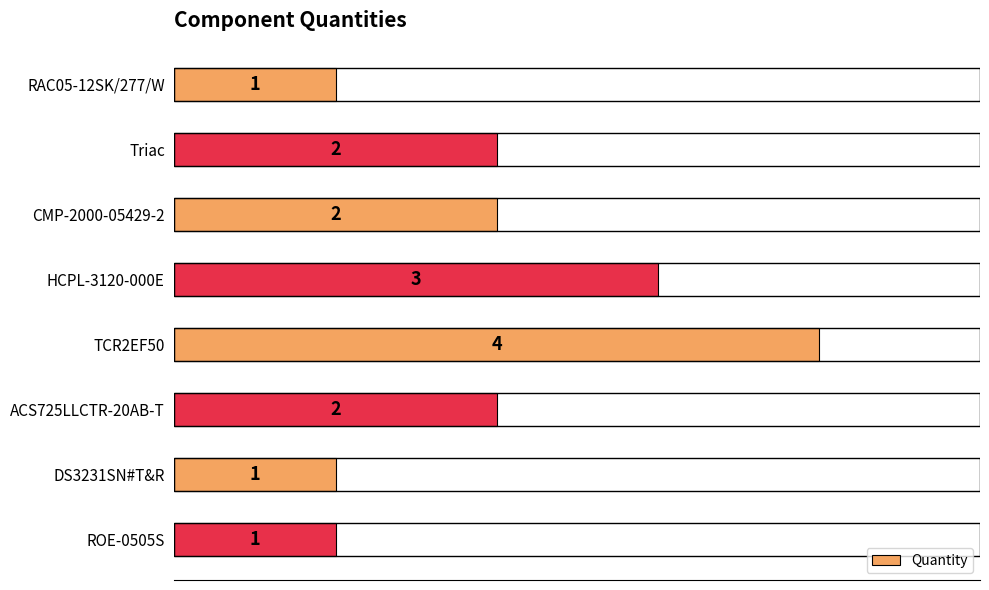

What is the difference between the second highest and minimum values?

2